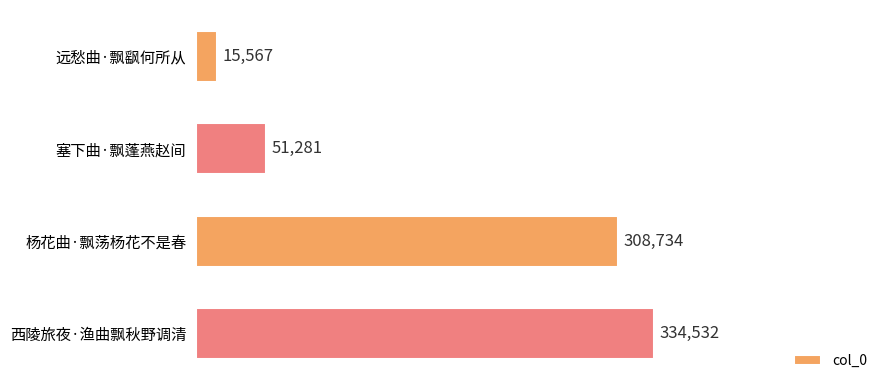

What is the value of the 2nd bar from the top?

51281